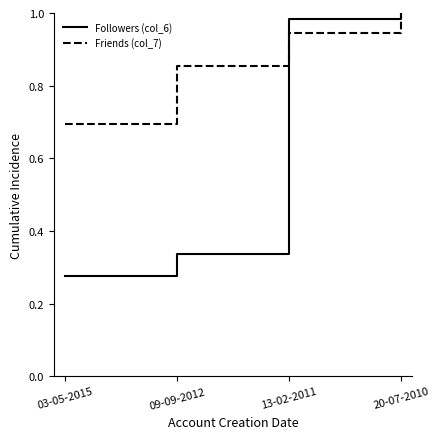

True or false: Followers (col_6) has a value of 1.7 at 20-07-2010.

False